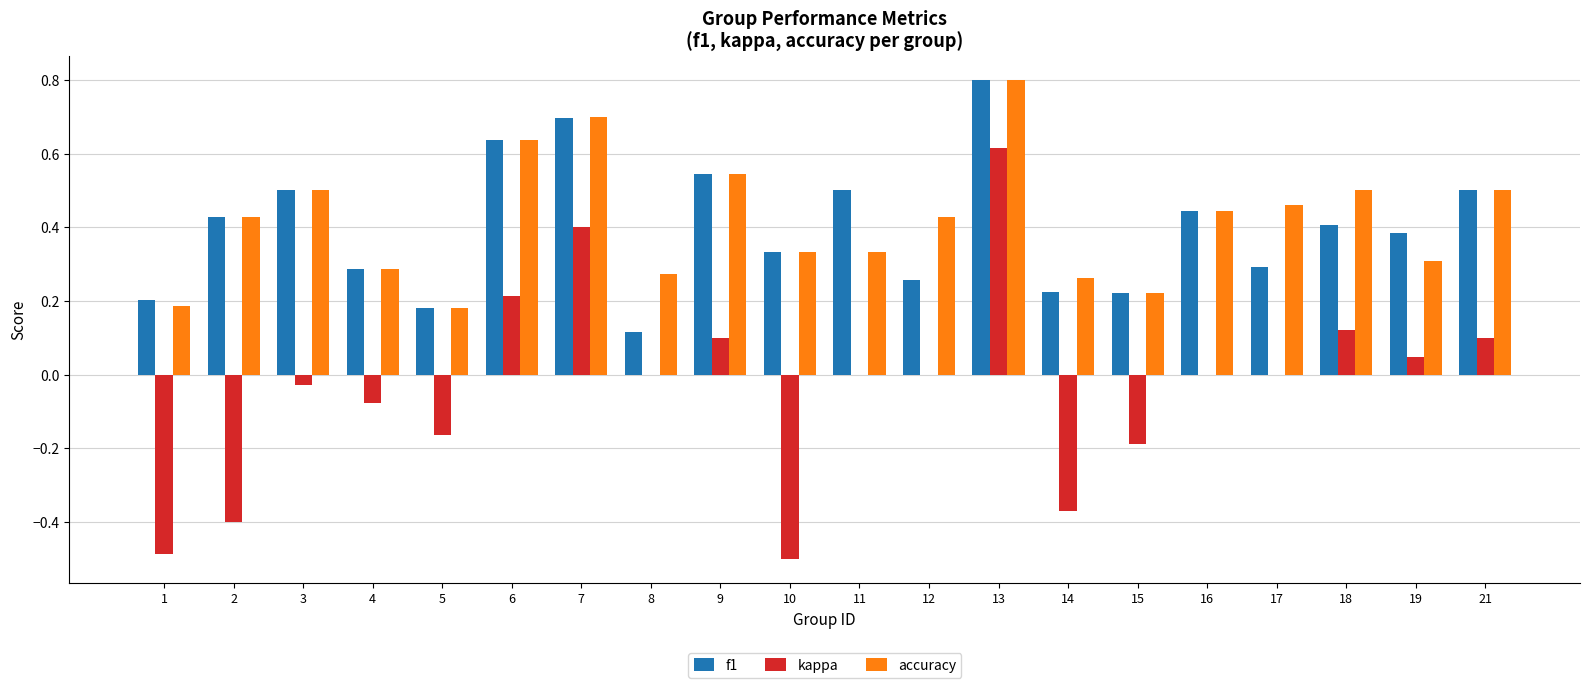

Is it true that f1 equals 0.5 at 17?

False